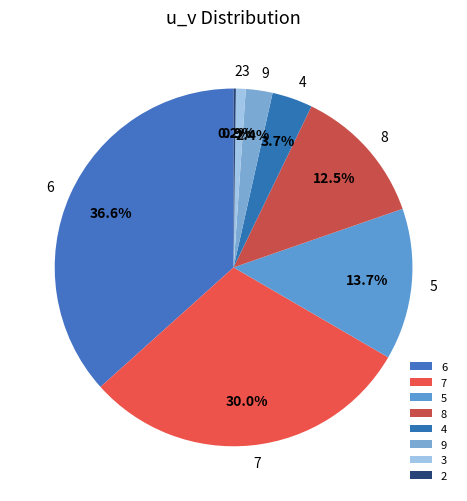

Approximately how many times larger is the value at 5 compared to 8?

1.1